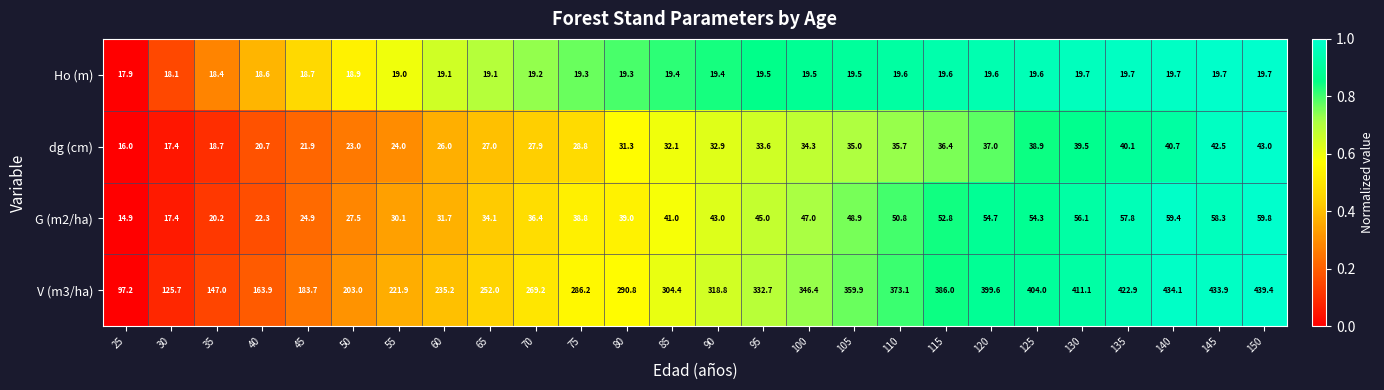

At how many categories does at least one series exceed 241?

18